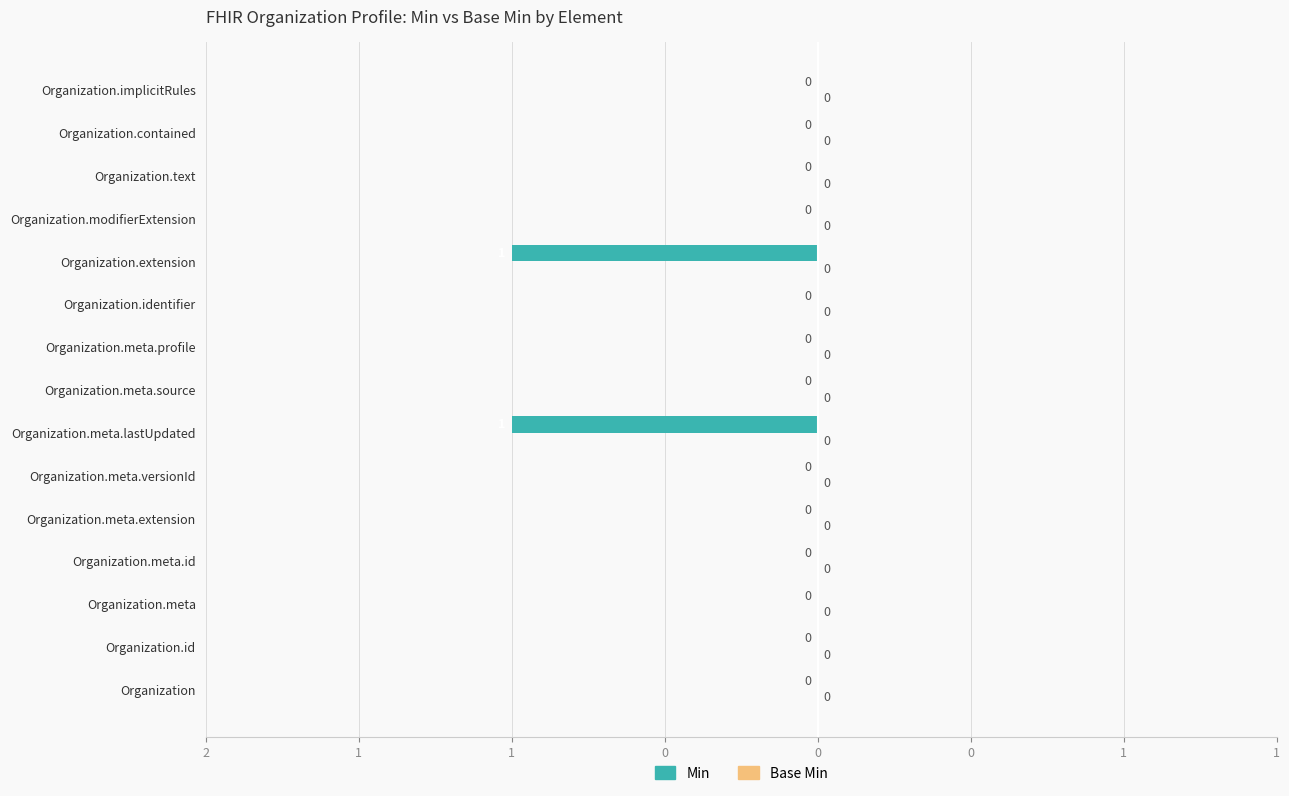

Are the bars horizontal?

Yes